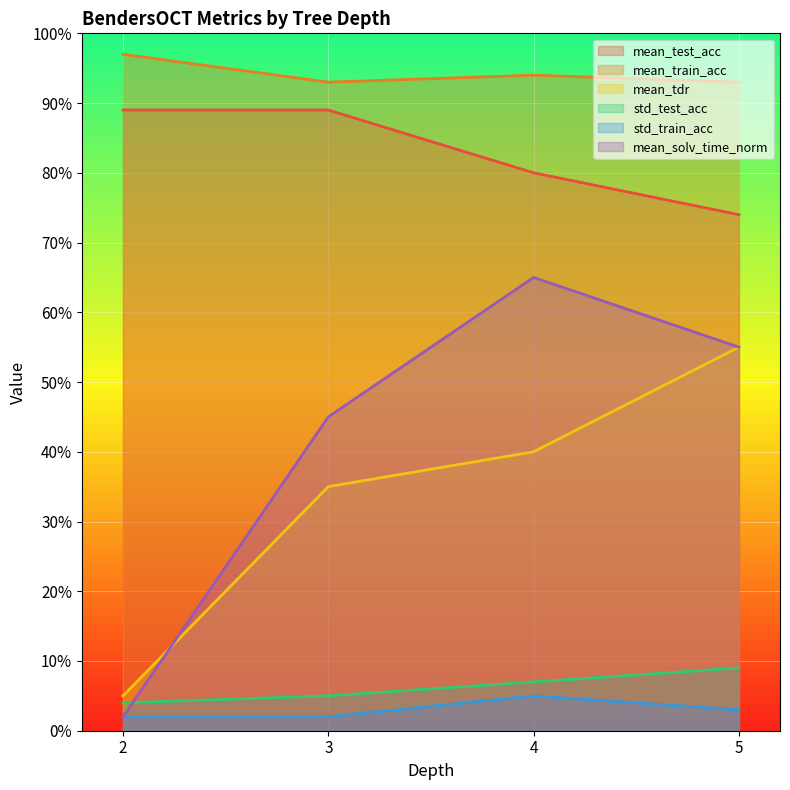

How many lines are shown in the chart?

6